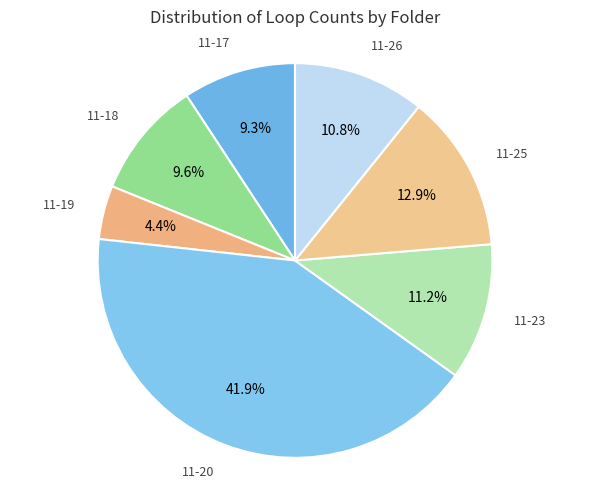

To the nearest percent, what is the average slice percentage?

14%